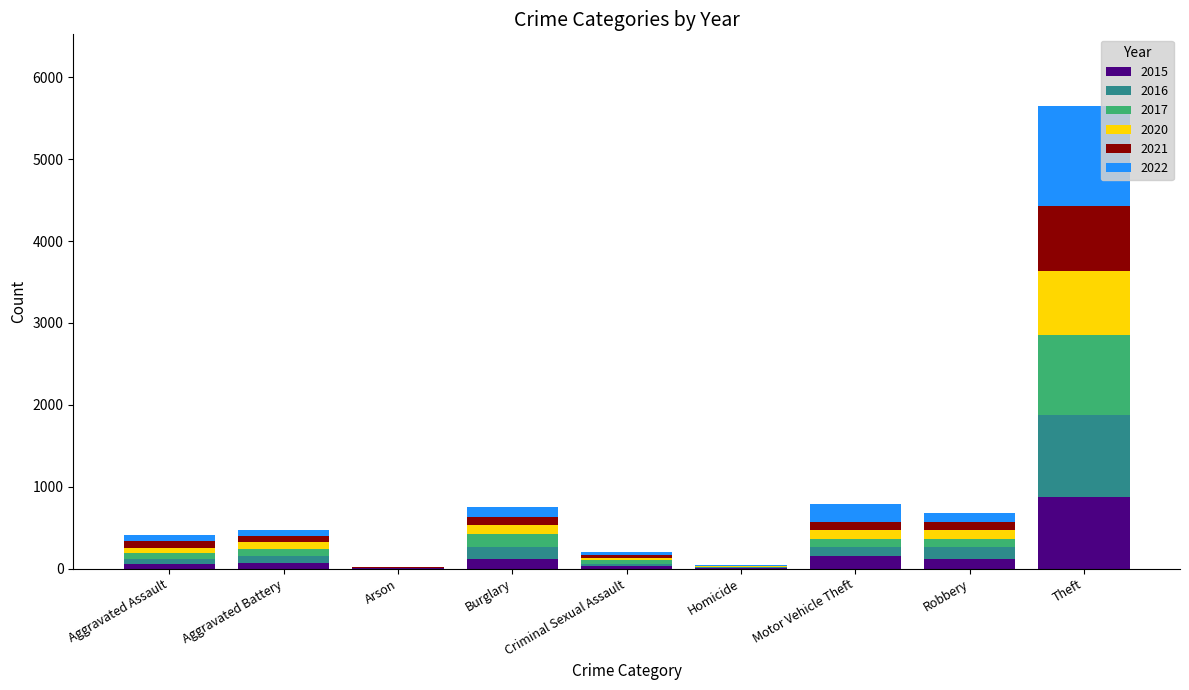

What is the total value across all series at Theft?

5648